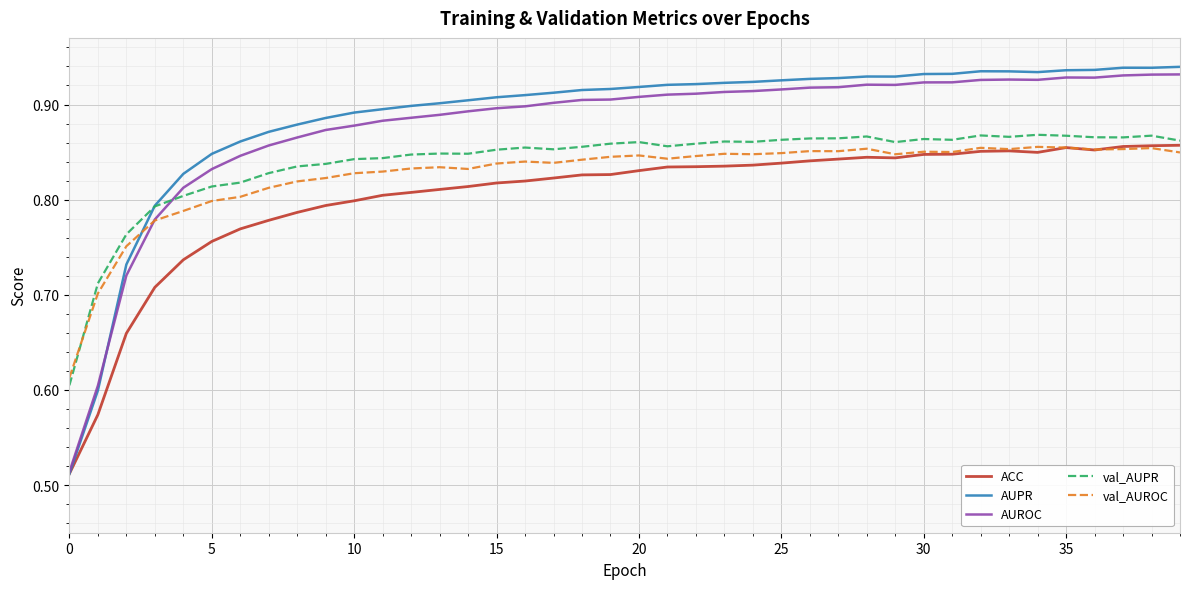

Which series has the widest spread of values?

AUPR